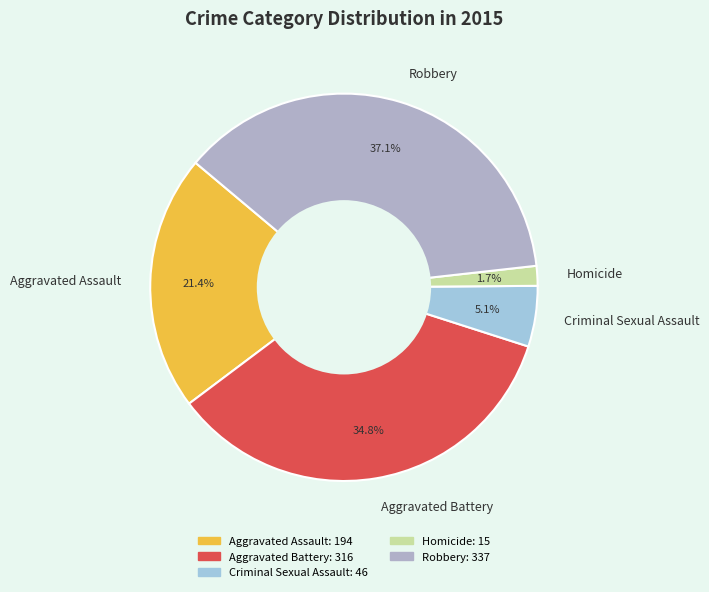

What is the smallest slice in the pie chart?

Homicide